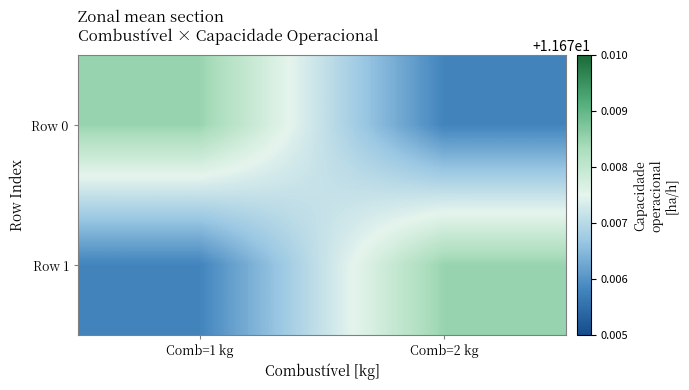

How many data points does each series have?

2